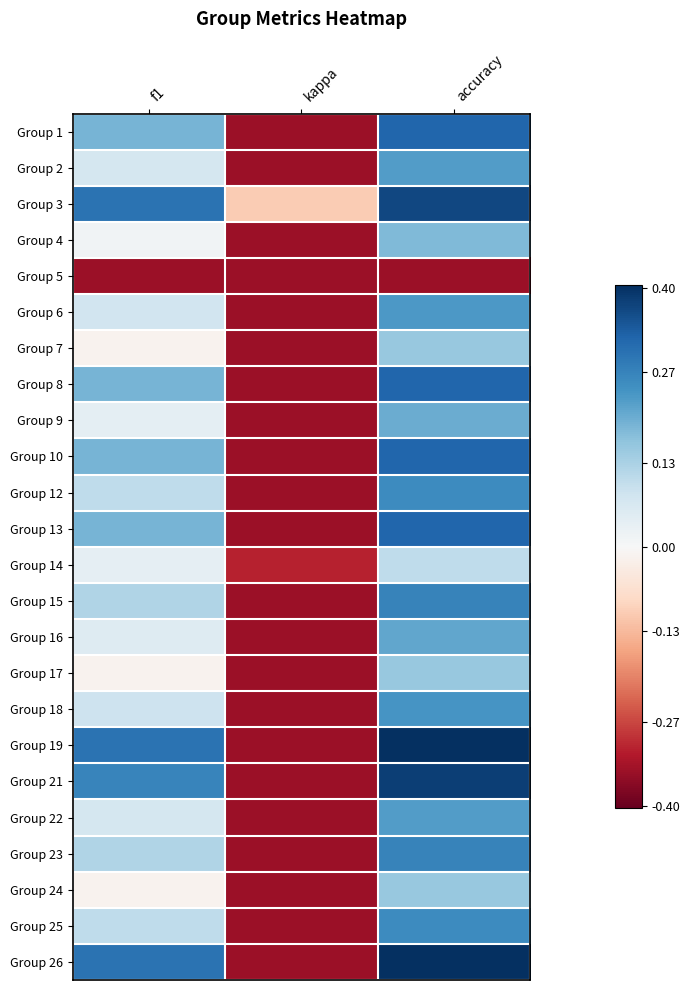

Count the number of data series in this chart.

24